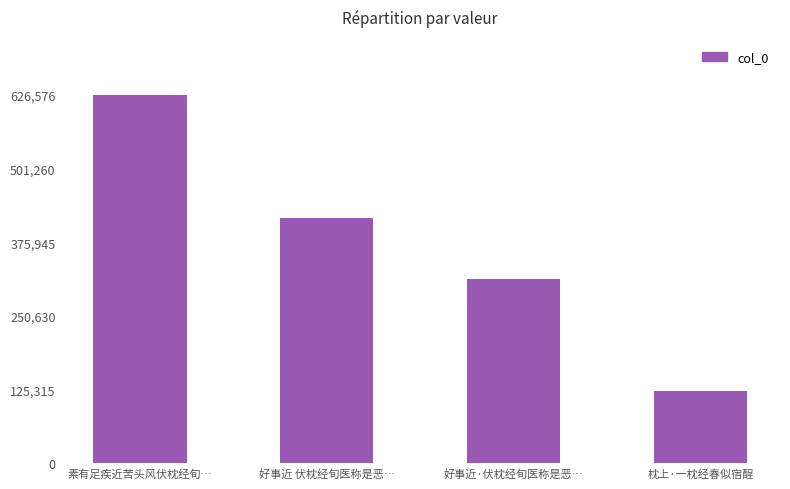

The chart shows a value of 313436 at 好事近·伏枕经旬医称是恶…. True or false?

True